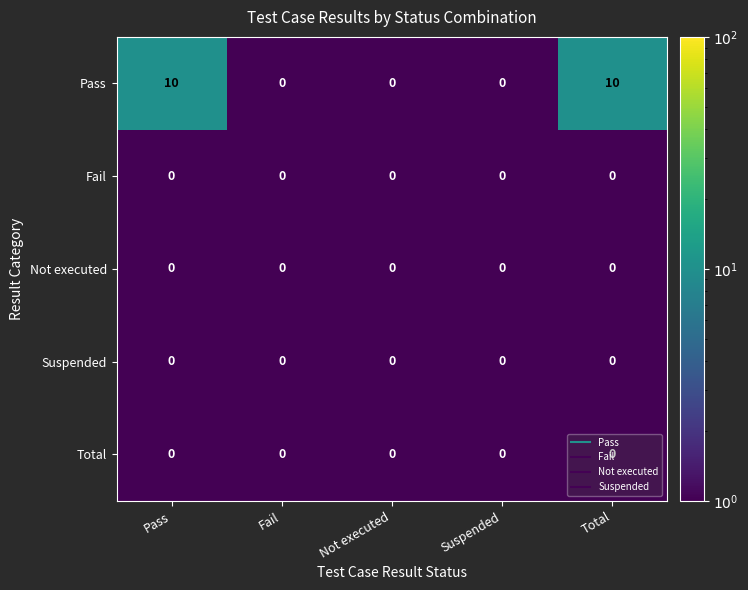

What is the total value across all series at Total?

10